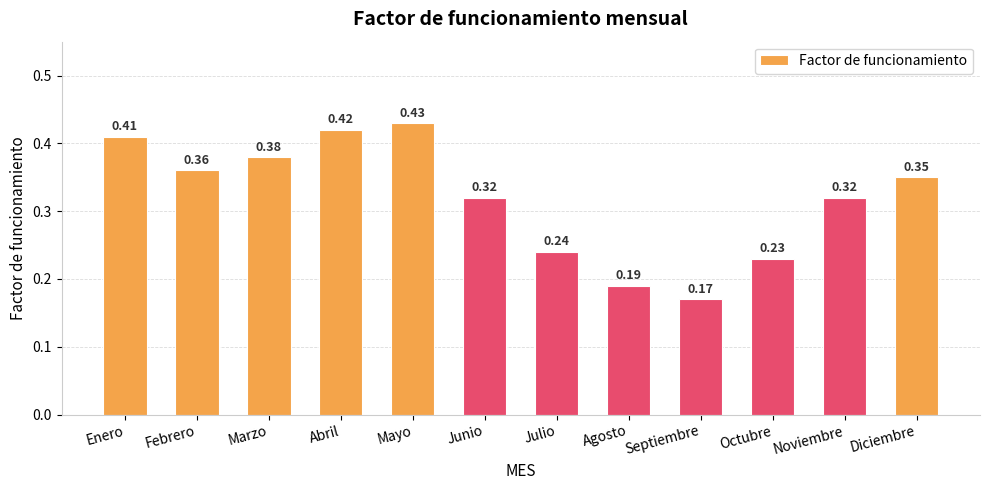

Where is the data nearest to the value 0?

Septiembre